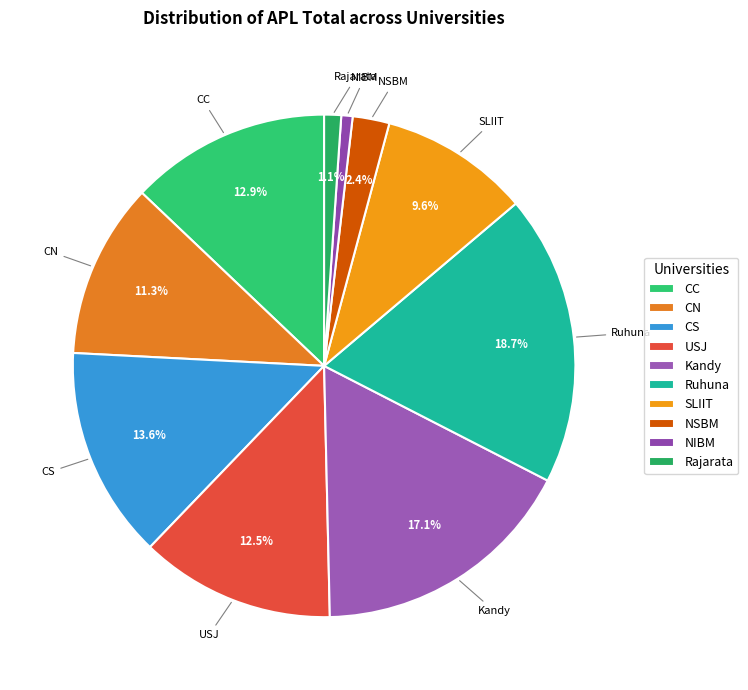

Is the sum of CC and Kandy greater than half?

No